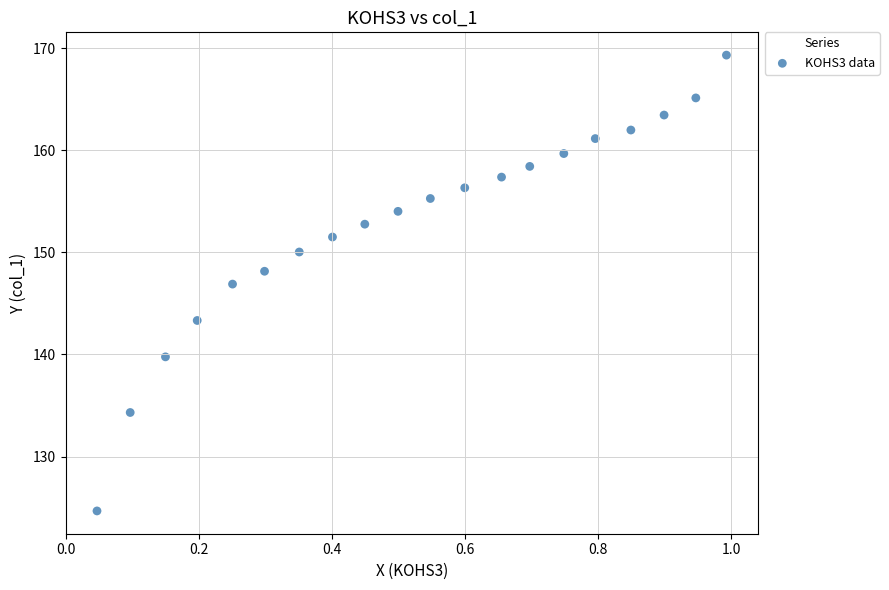

What Y value in the scatter plot is closest to 146?

146.9